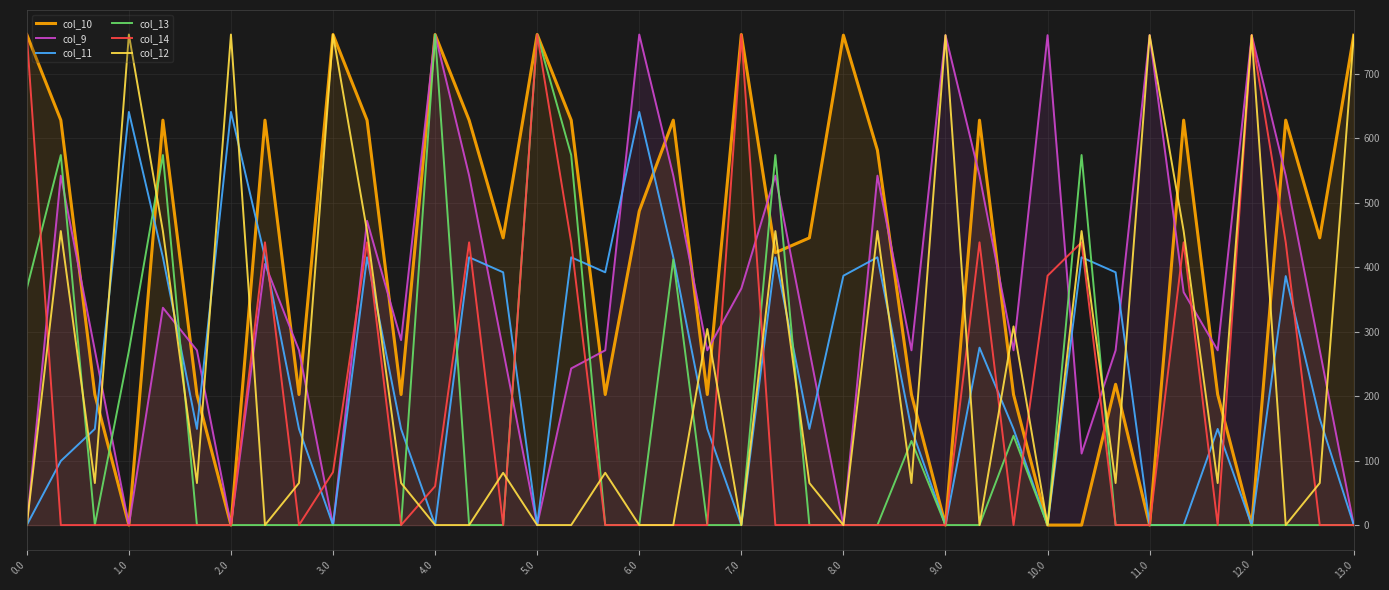

What is the spread (max minus min) of values at 5.0?

761.0